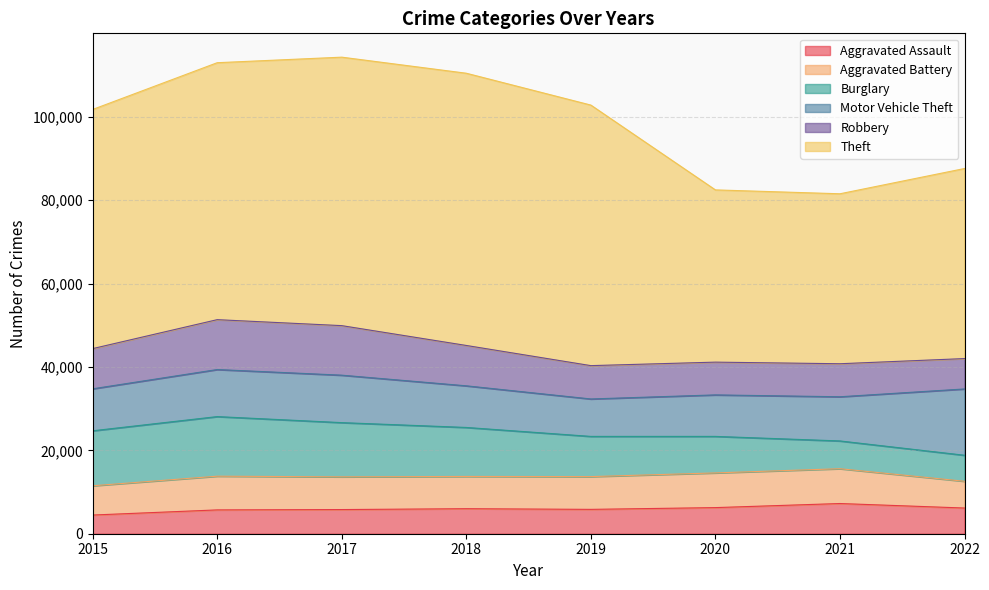

What is the value of the Motor Vehicle Theft point at the 3rd from the left?

11380